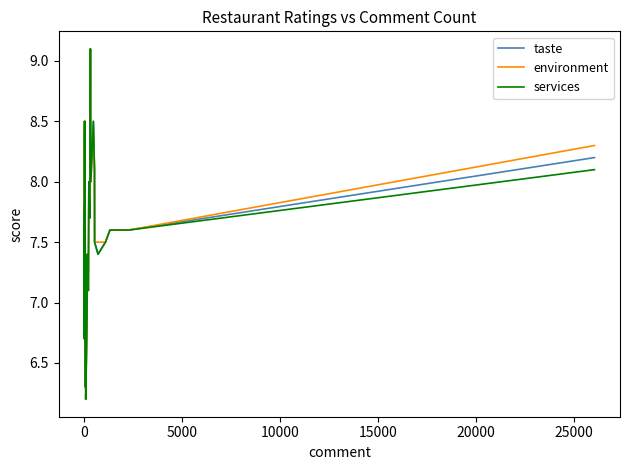

How many data points in environment are less than 7?

6